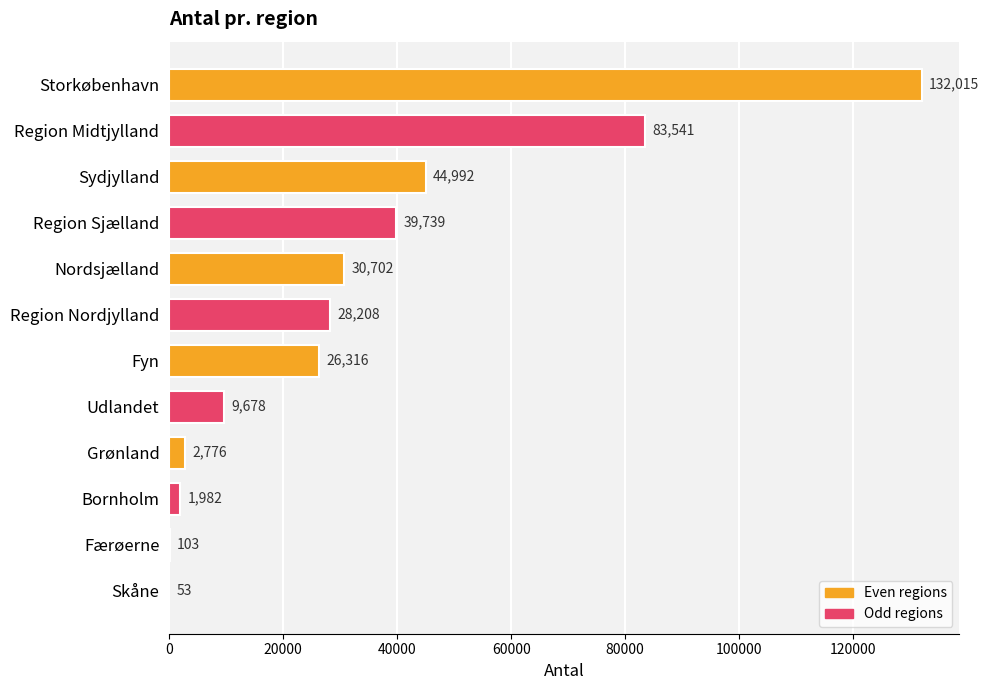

Is it true that the value at Region Sjælland is 39739?

True